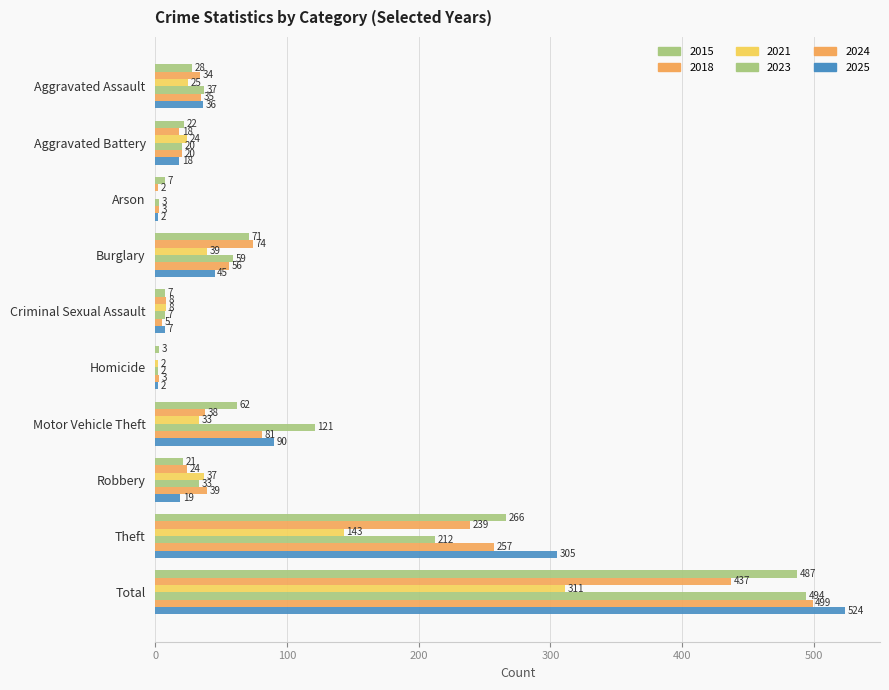

At how many categories does at least one series exceed 134?

2